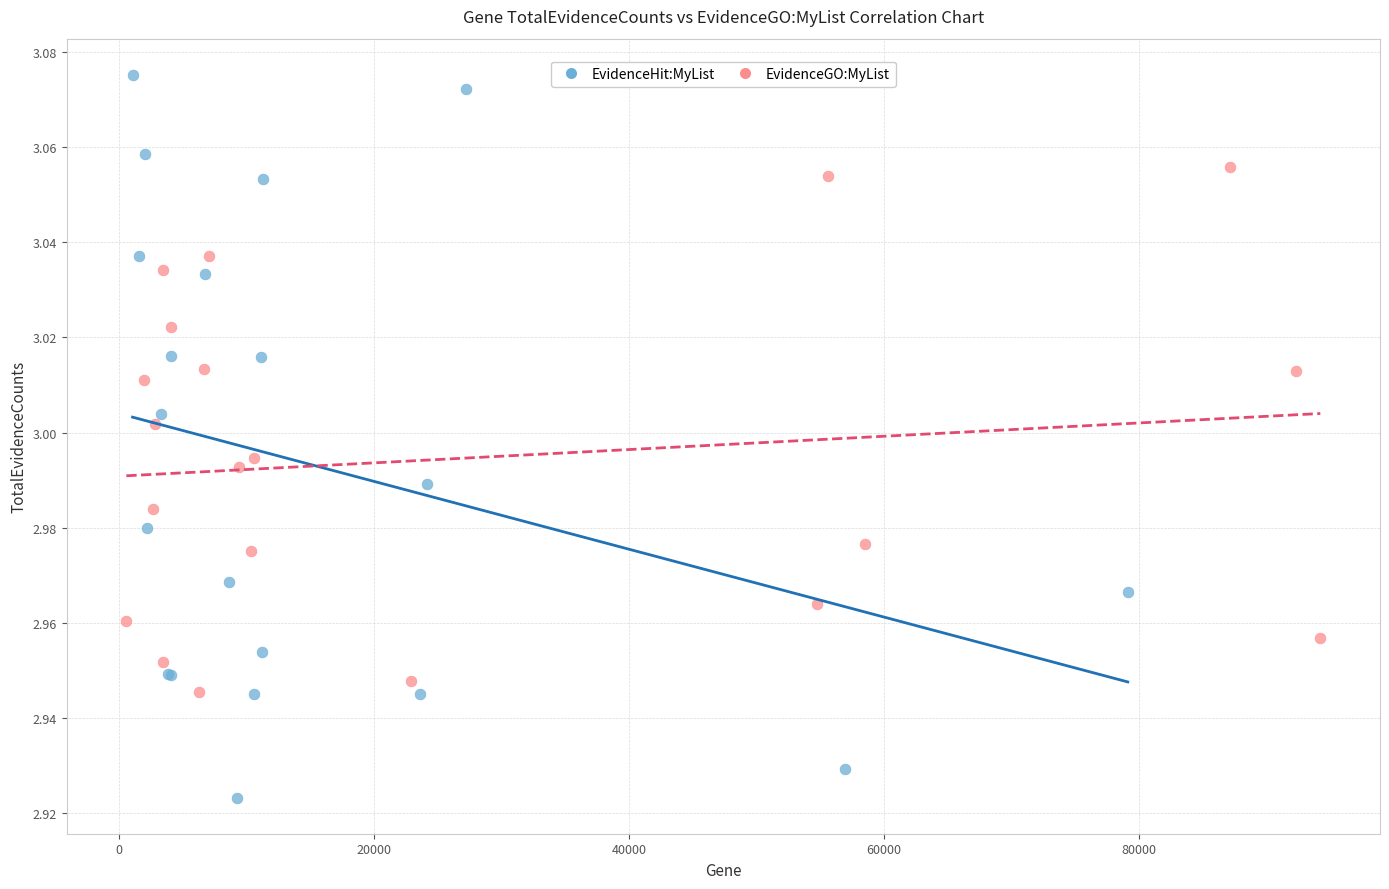

Which series reaches the minimum Y coordinate?

EvidenceHit:MyList